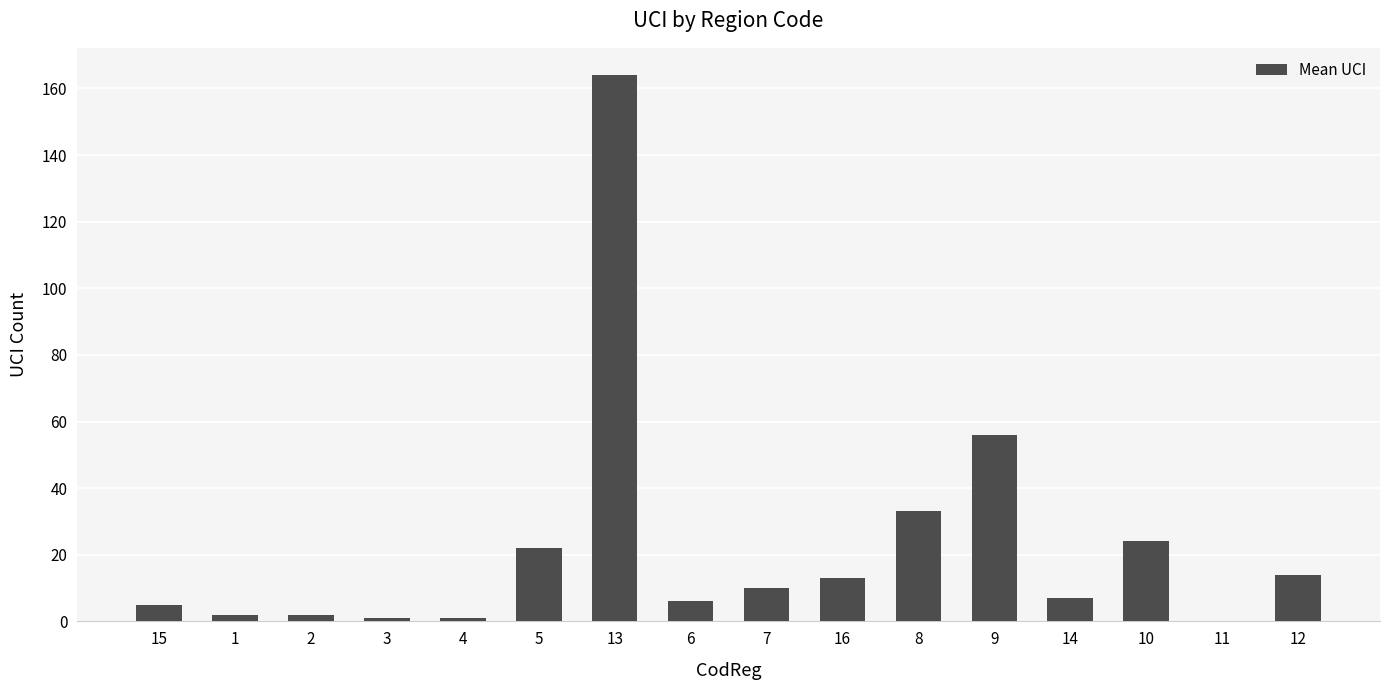

What is the maximum value shown in the chart?

164